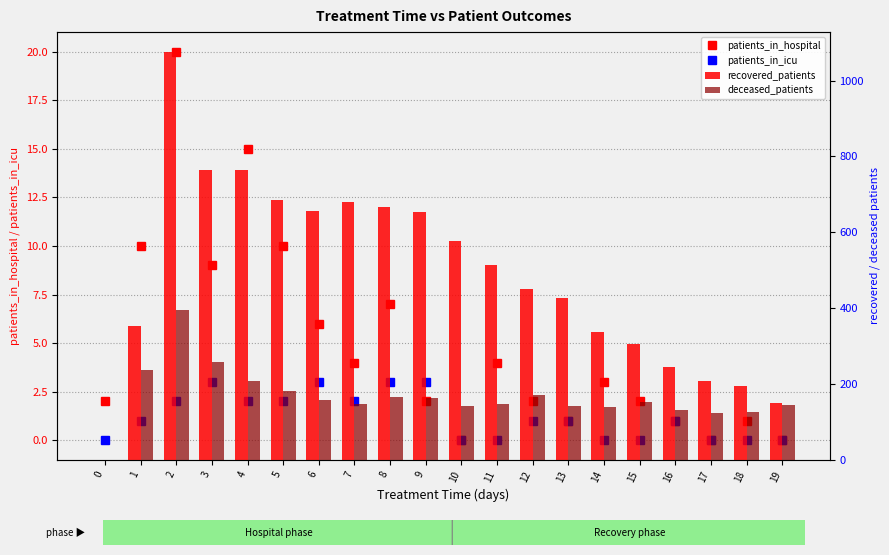

The value of patients_in_hospital at 9 is 2. True or false?

True